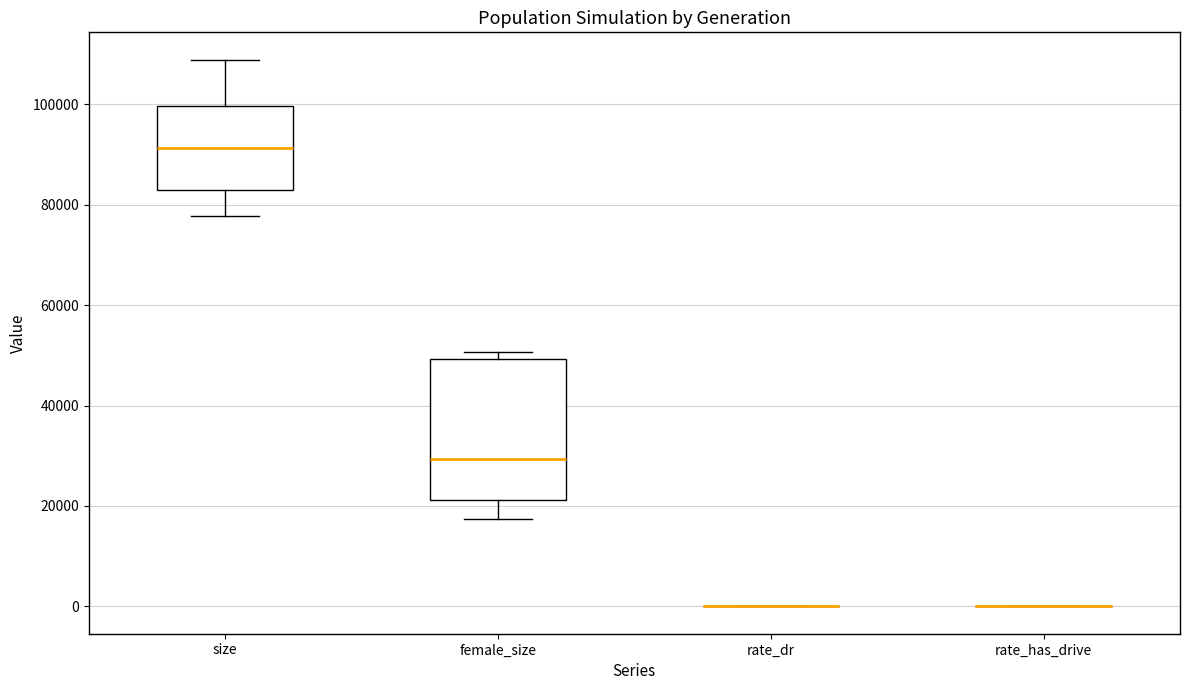

Reading left to right, transcribe this box plot: for each box, give where its median line is, the range the box spans, and where its two whiskers end, as read against the y-axis. The values are not printed on the chart, so give them approximately, as read against the axis.

size: median 92000, box 84000 to 100000, whiskers 78000 to 108000
female_size: median 30000, box 22000 to 50000, whiskers 18000 to 50000 (just above the box's upper edge)
rate_dr: box collapsed to a line at 0, whiskers 0 to 0
rate_has_drive: box collapsed to a line at 0, whiskers 0 to 0